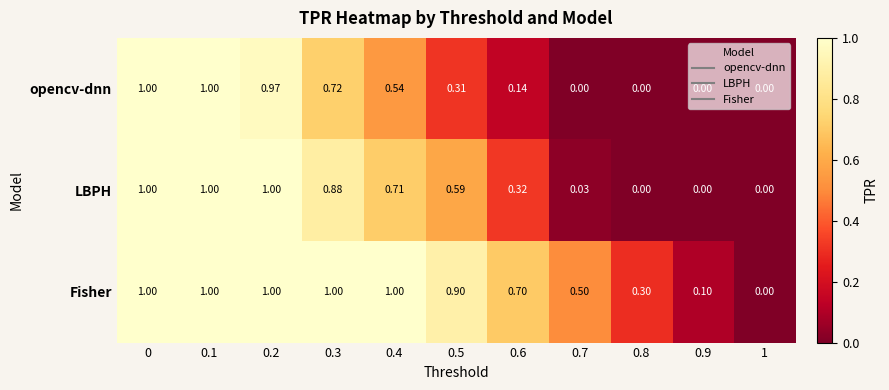

List the series in order of their overall mean, lowest first.

opencv-dnn, LBPH, Fisher